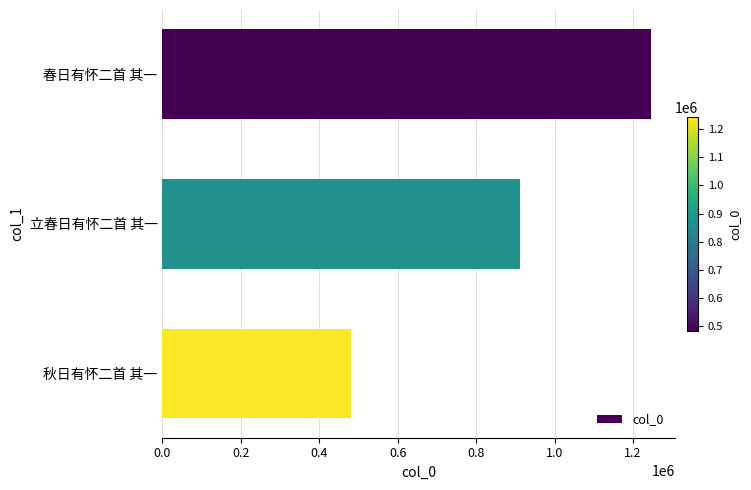

What is the average value?

879409